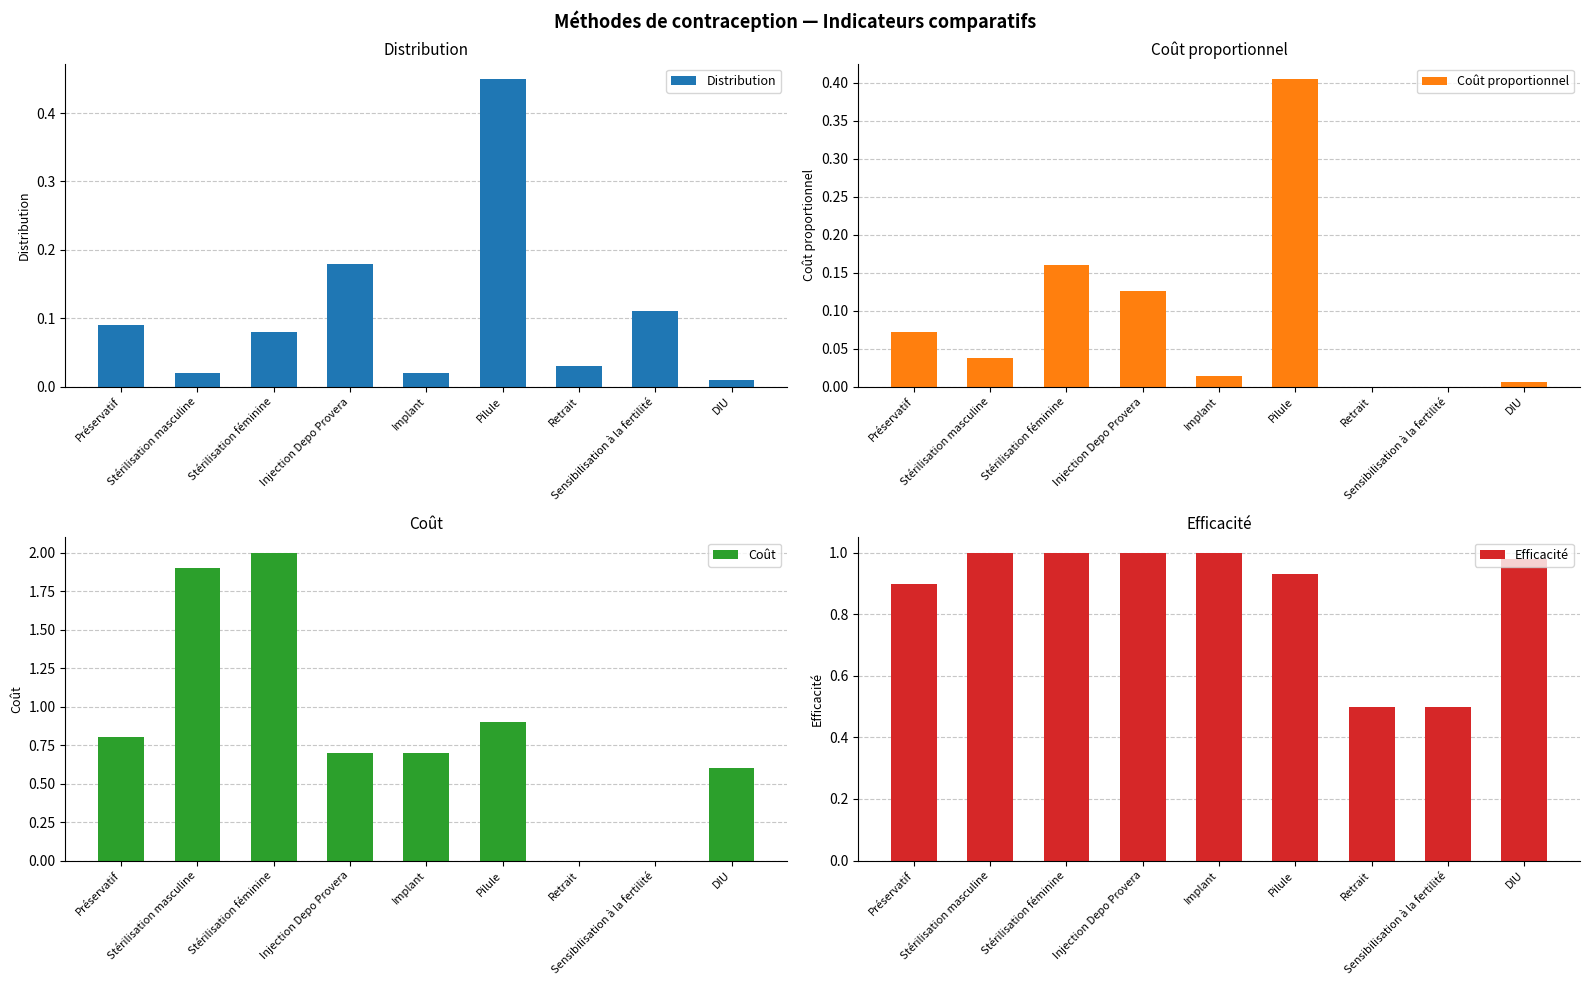

What is the maximum value for Coût?

2.0